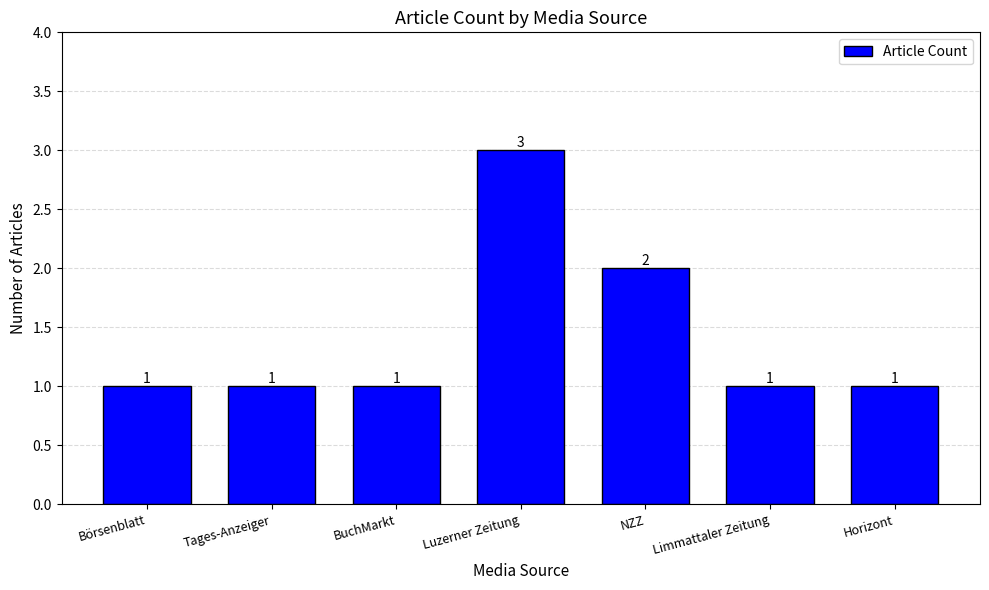

Where is the data nearest to the value 2?

NZZ